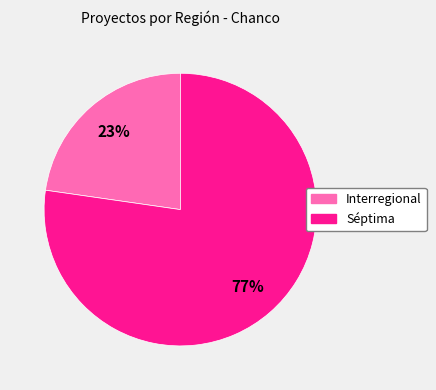

To the nearest percent, what is the combined percentage of Séptima and Interregional?

100%